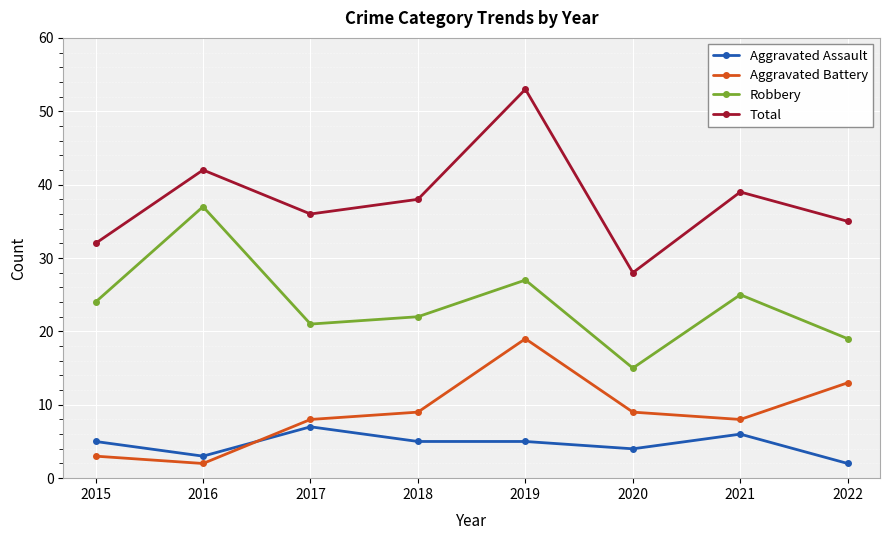

True or false: Total and Robbery cross at least once.

False